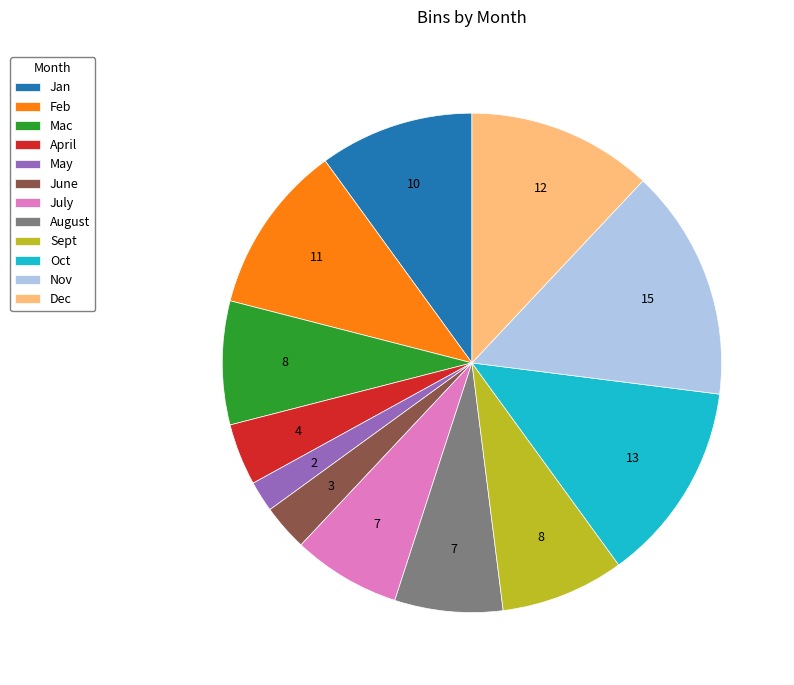

Does Oct represent more than half of the total?

No